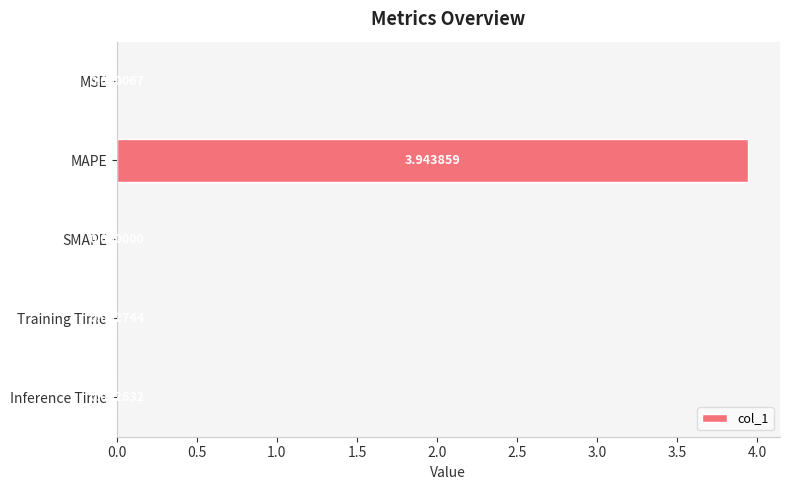

Where is the data nearest to the value 1?

Training Time